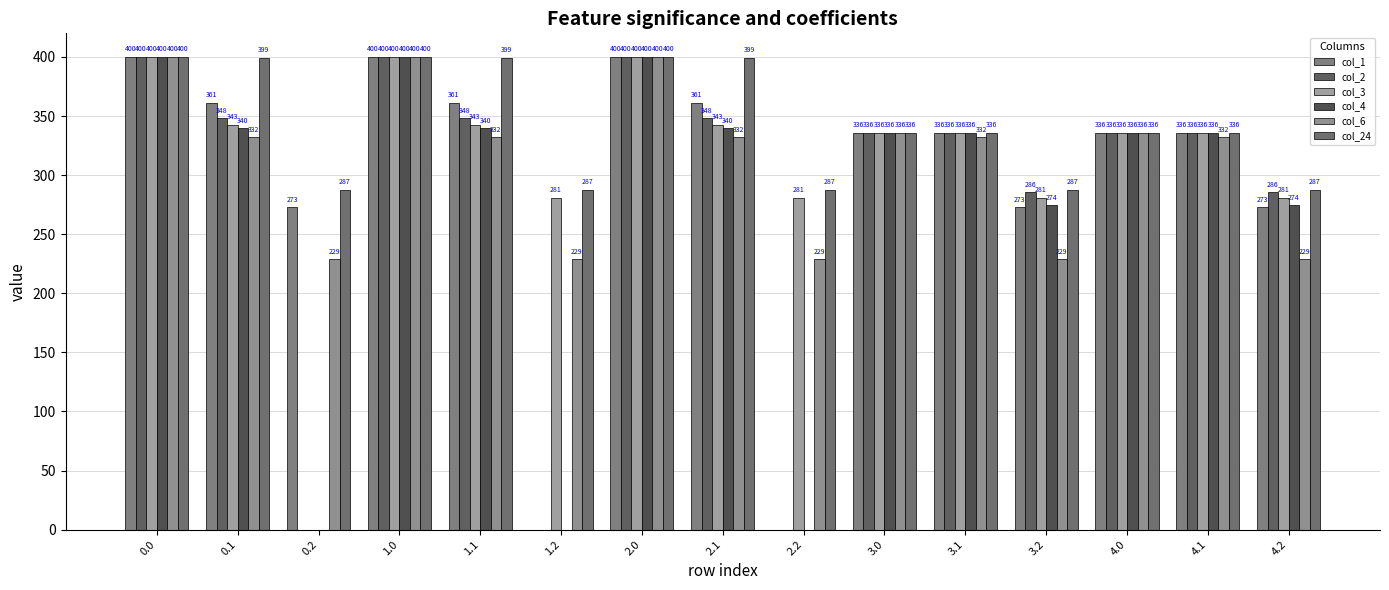

What is the value of the col_4 bar at the 13th from the left?

336.0